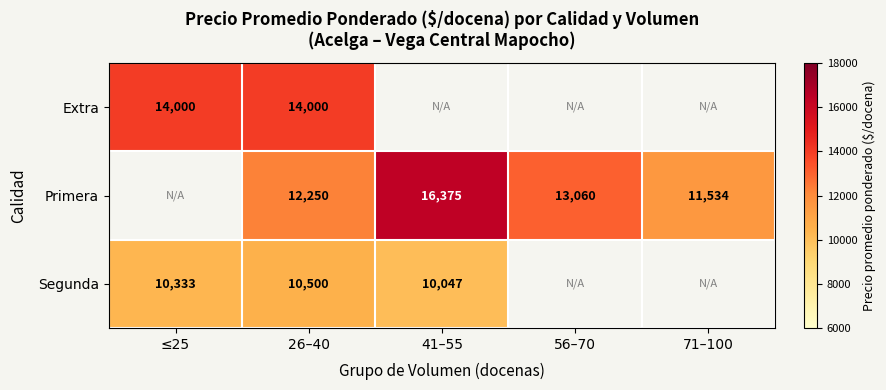

What is the difference between the highest and lowest values at 26–40?

3500